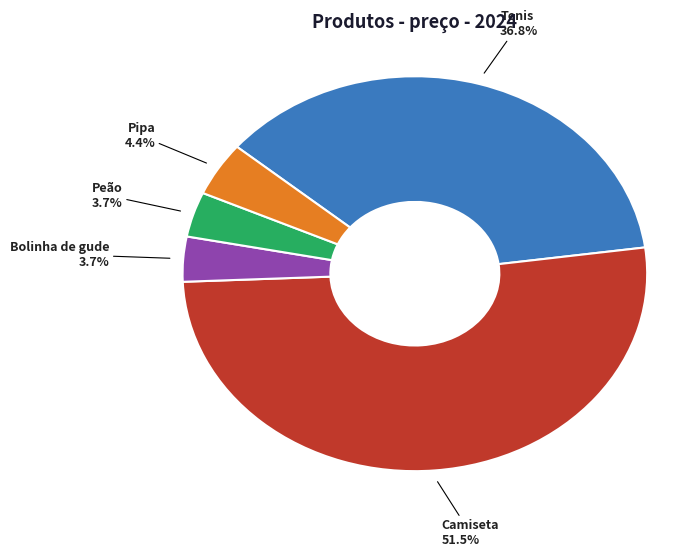

To the nearest percent, what is the difference between the largest and smallest slice percentages?

48%